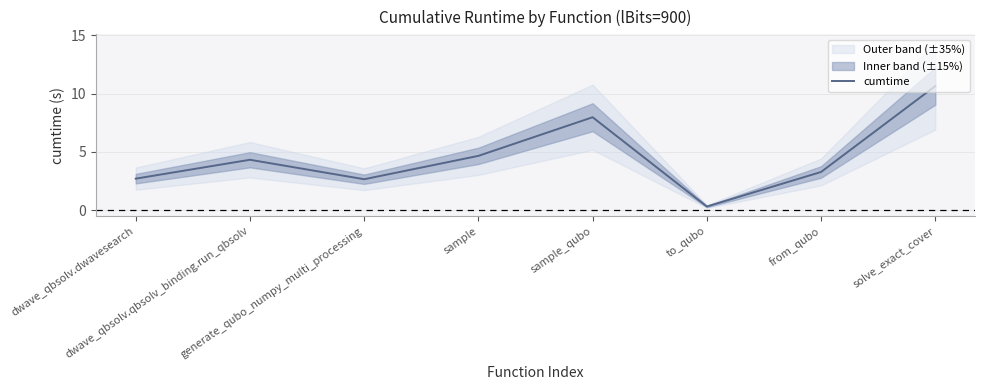

The value at sample is 4.7. True or false?

True